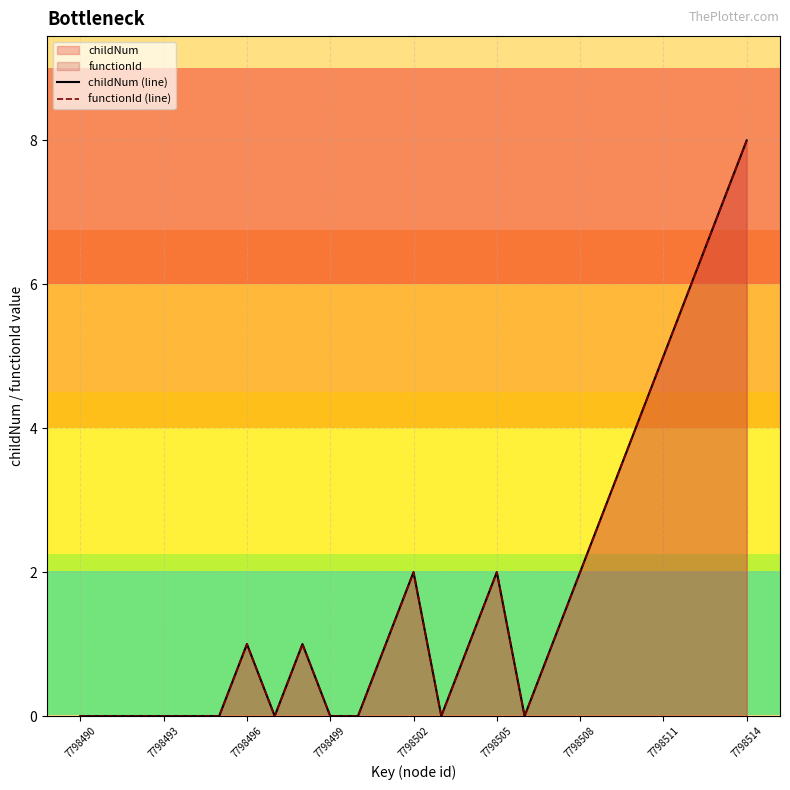

Does the chart have visible grid lines?

Yes